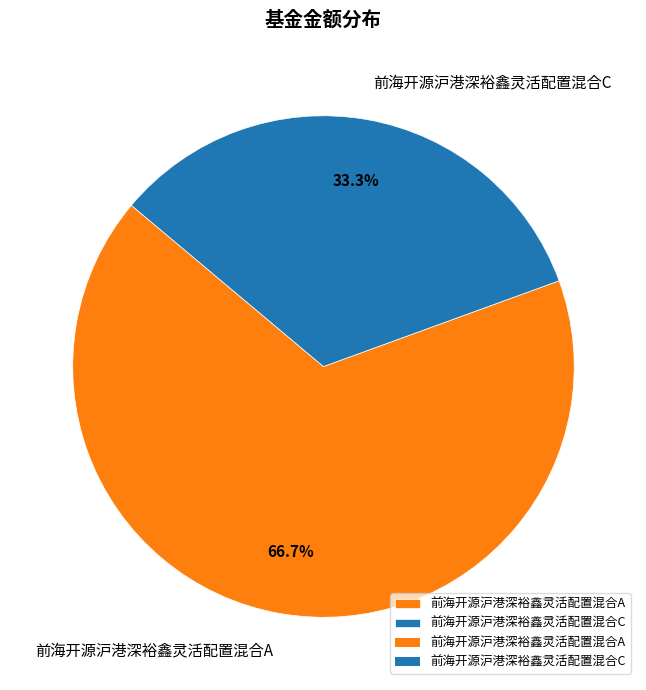

What is the largest slice in the pie chart?

前海开源沪港深裕鑫灵活配置混合A